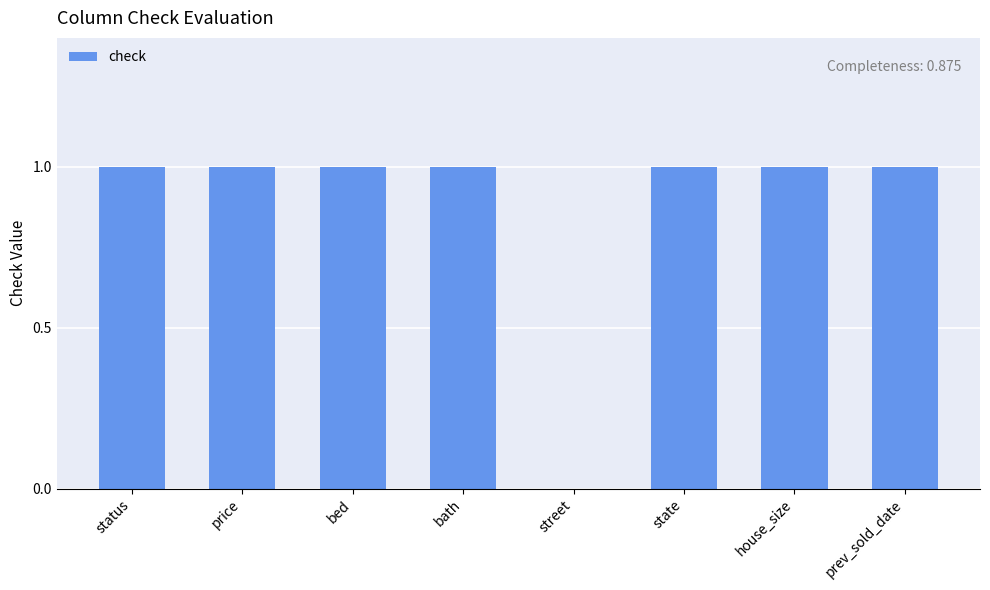

Approximately how many times larger is the value at bath compared to bed?

1.0